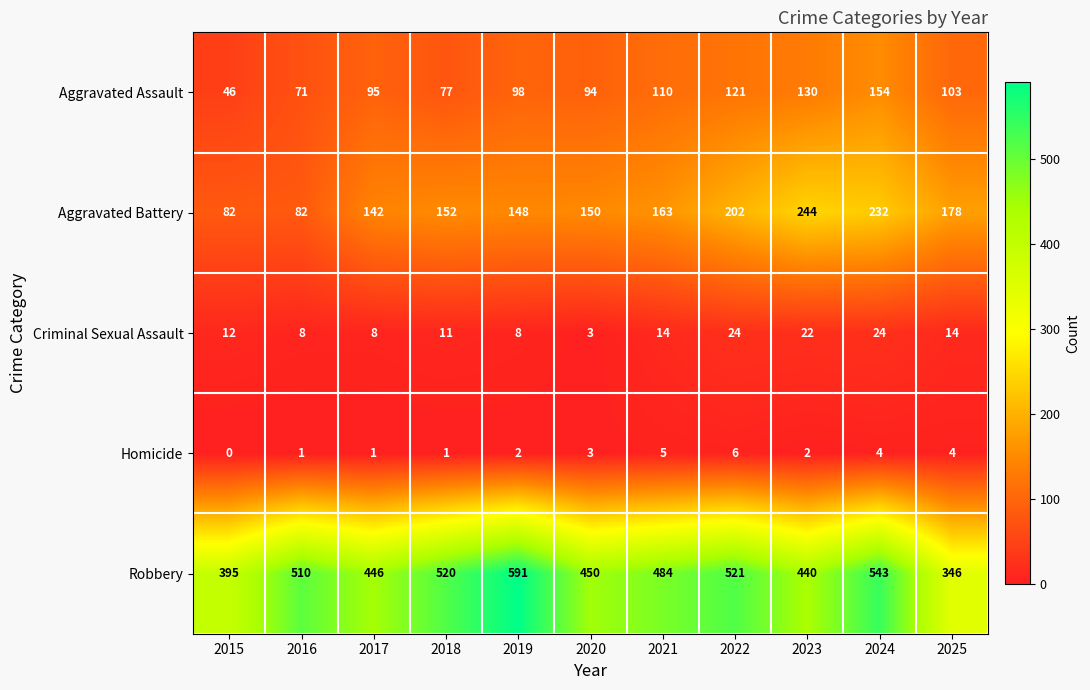

Which category has the highest value across all series?

2019